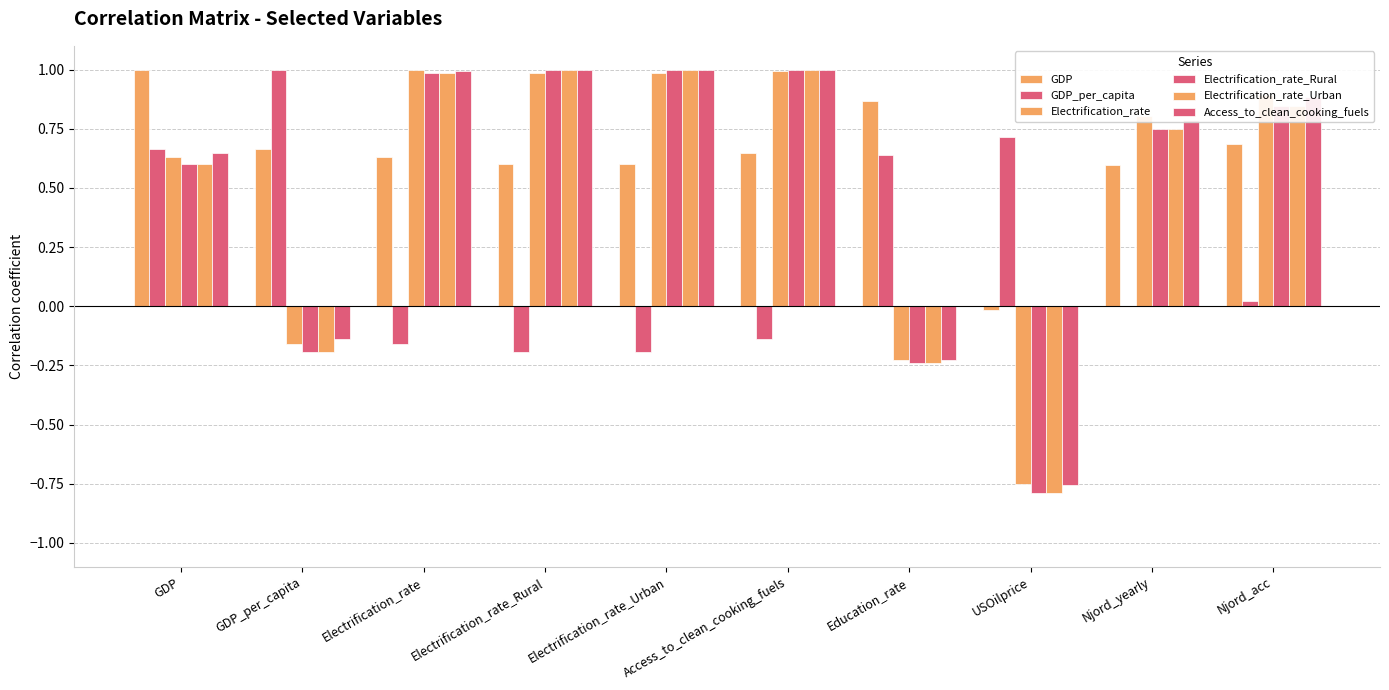

How many distinct data groups are displayed?

6